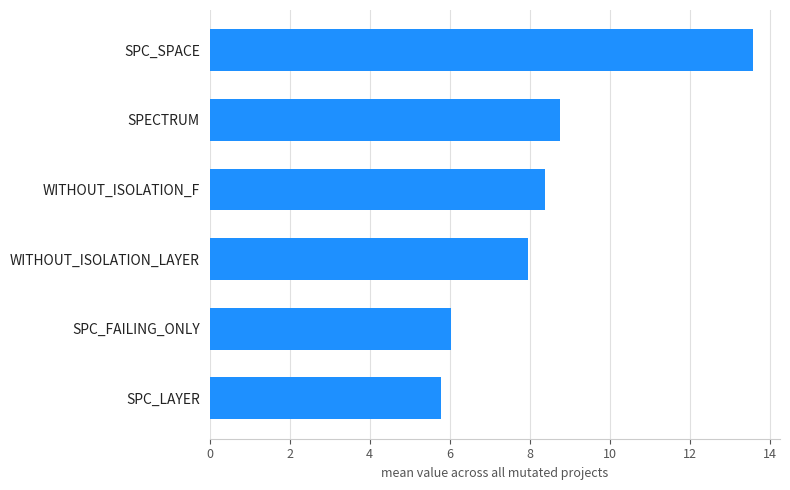

List the labels in order of value, largest first.

SPC_SPACE, SPECTRUM, WITHOUT_ISOLATION_F, WITHOUT_ISOLATION_LAYER, SPC_FAILING_ONLY, SPC_LAYER